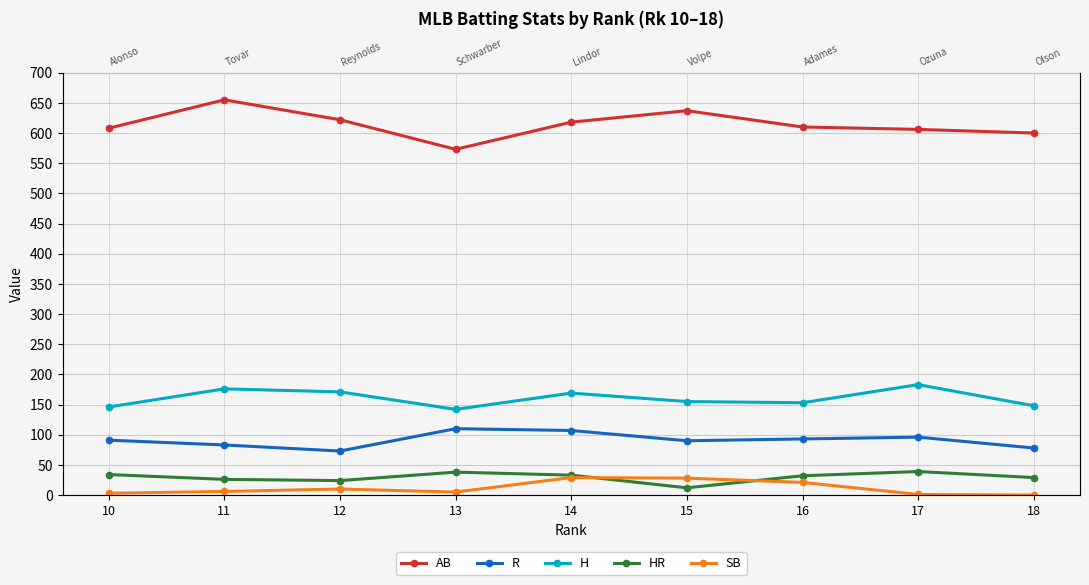

The H series shows 277 at 12. True or false?

False